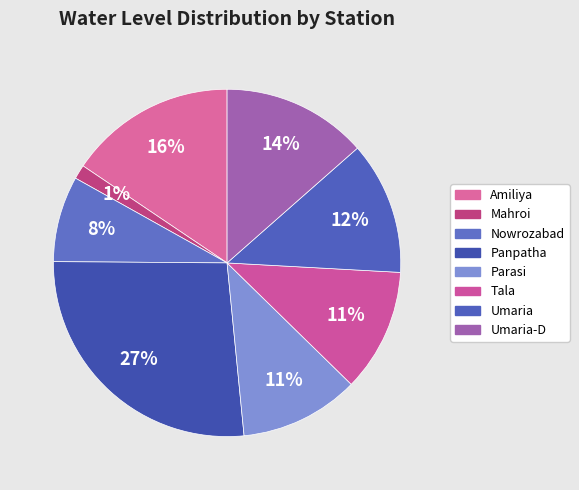

To the nearest percent, what is the average slice percentage?

12%